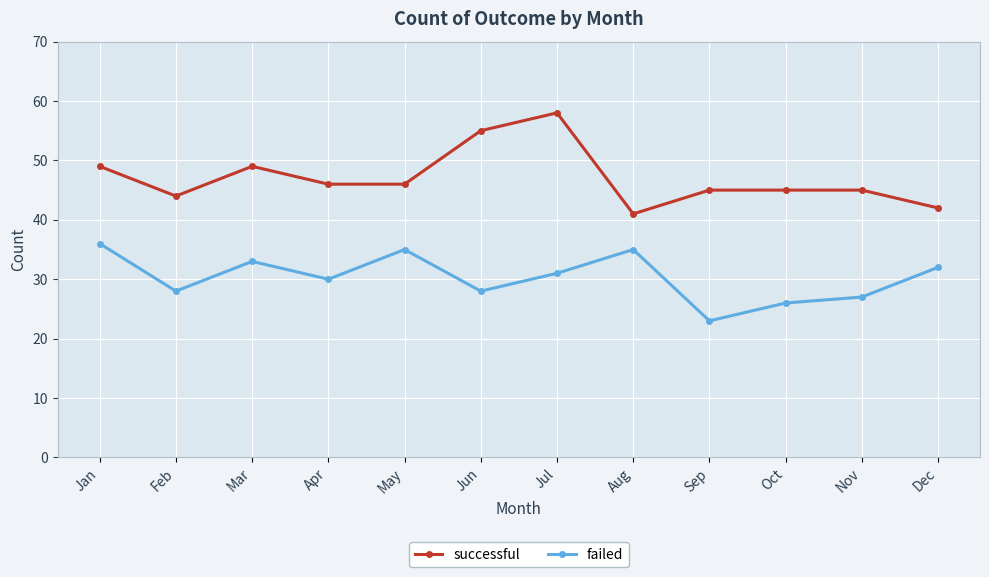

List the series in order of their overall mean, highest first.

successful, failed